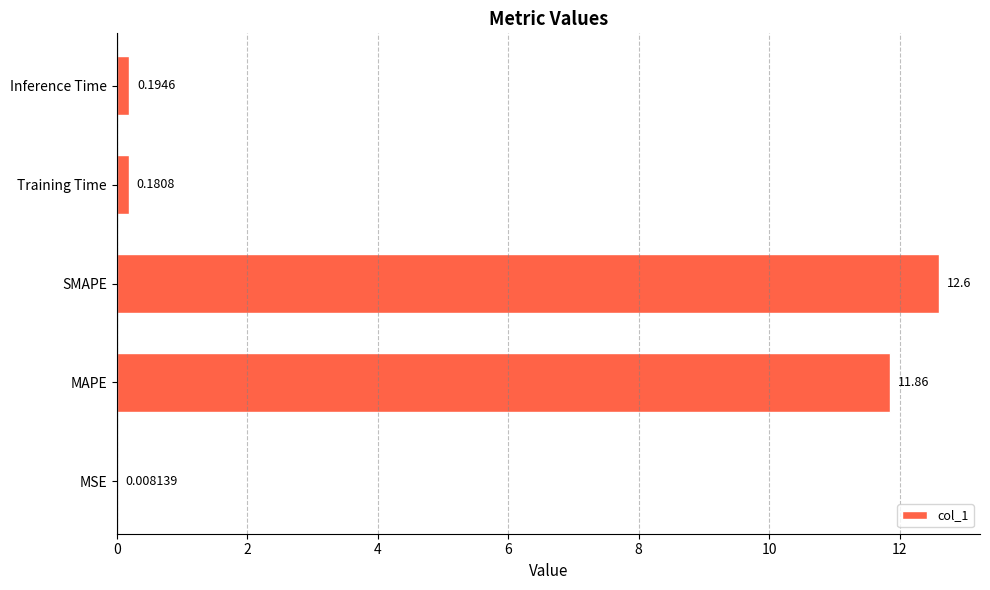

At which label is the value closest to 6?

Inference Time